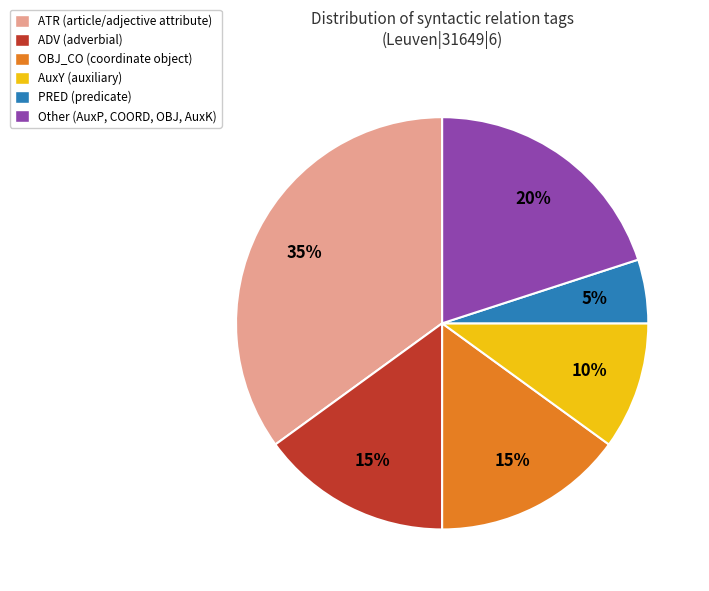

What percentage is the PRED (predicate) slice, to the nearest percent?

5%